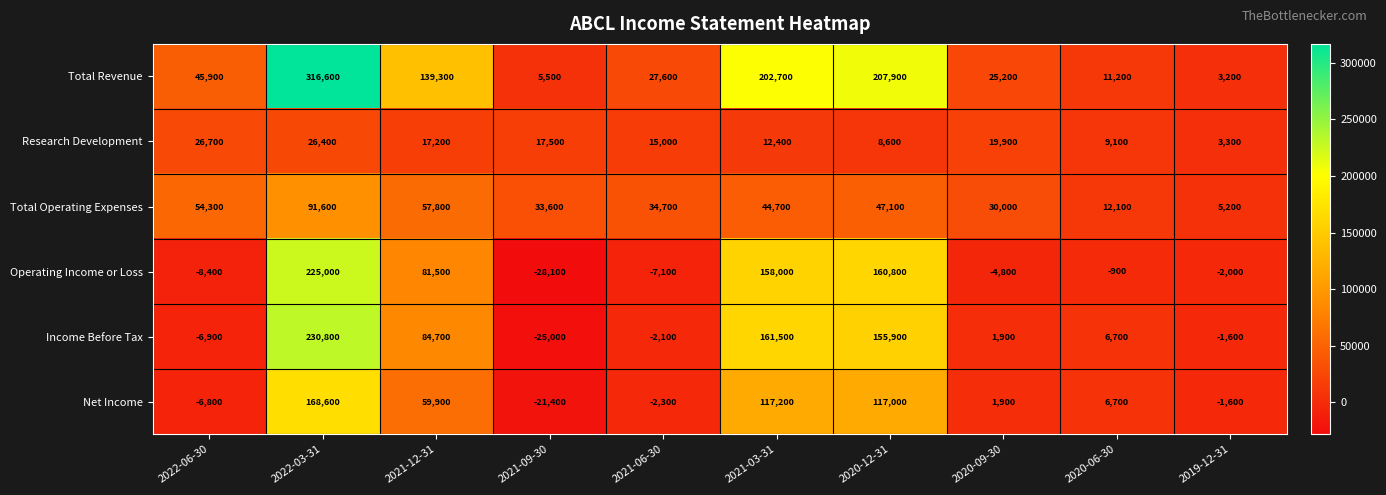

At which category is the sum across all series the highest?

2022-03-31